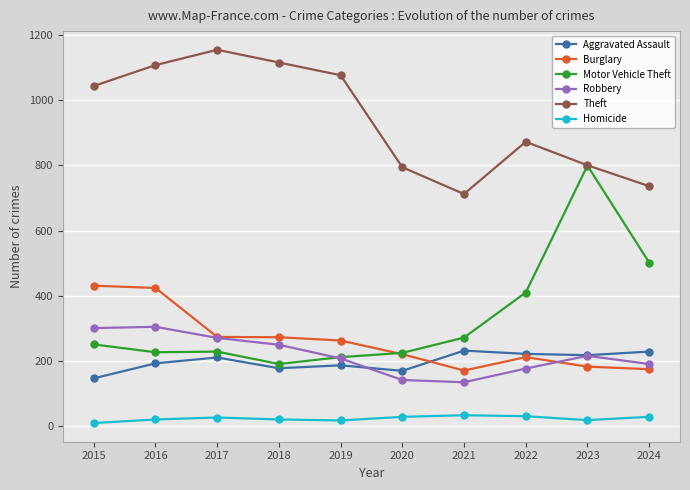

True or false: Theft and Burglary intersect in this chart.

False